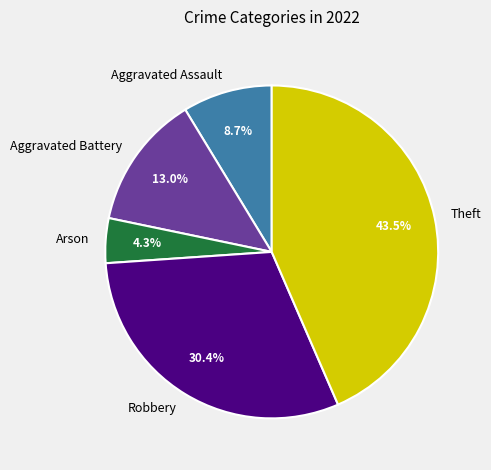

Which has a higher value, Aggravated Battery or Arson?

Aggravated Battery